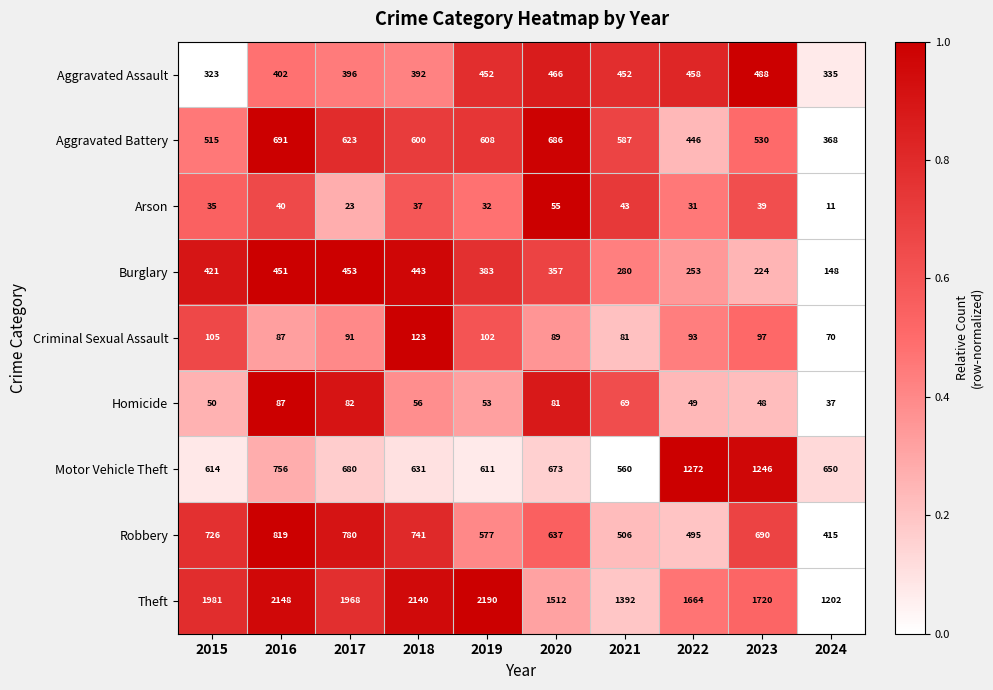

What is the sum of the Burglary values at 2021 and 2024?

428